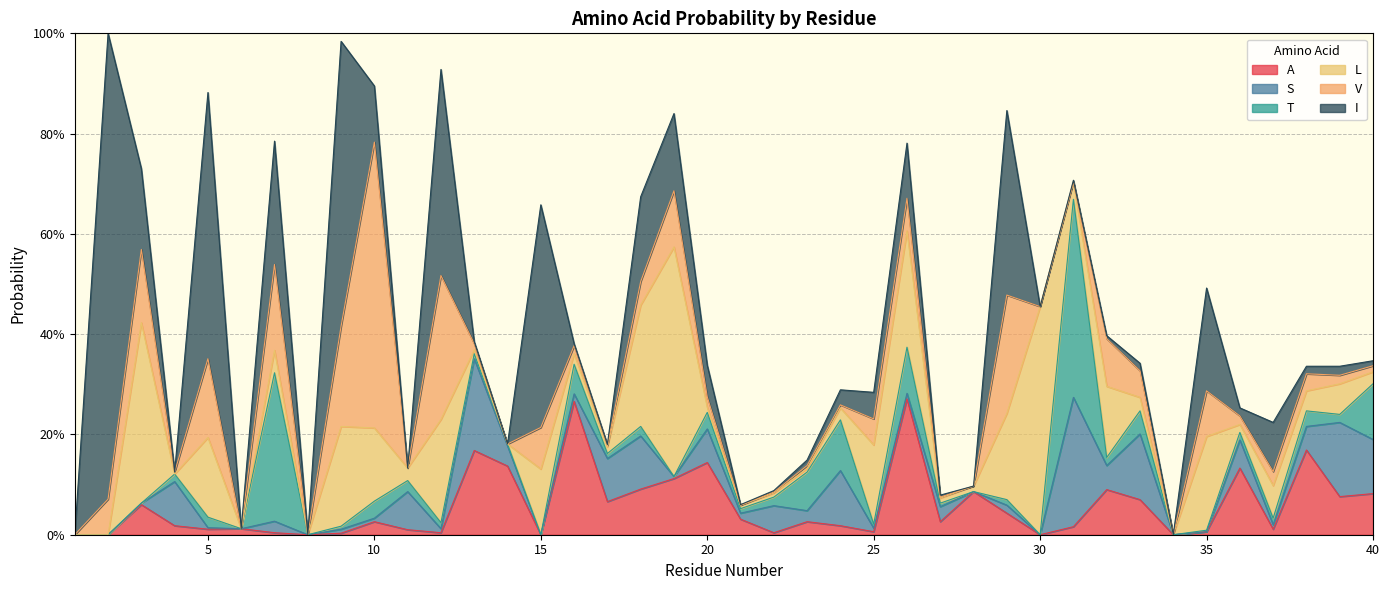

The value of I at 28 is 0.0. True or false?

True